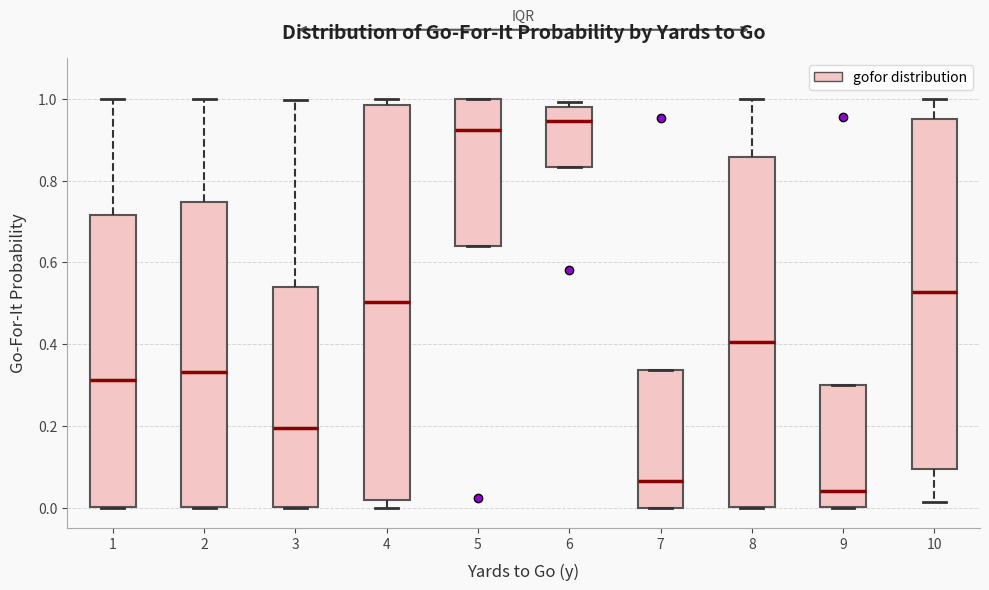

Where does the median line of the box at x = 5 sit on the y-axis? The values are not printed on the chart, so give them approximately, as read against the axis.

0.92